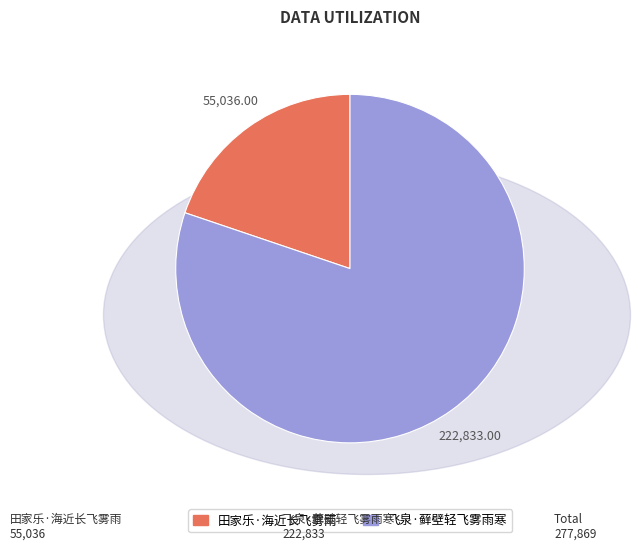

Count the number of slices in the pie.

2